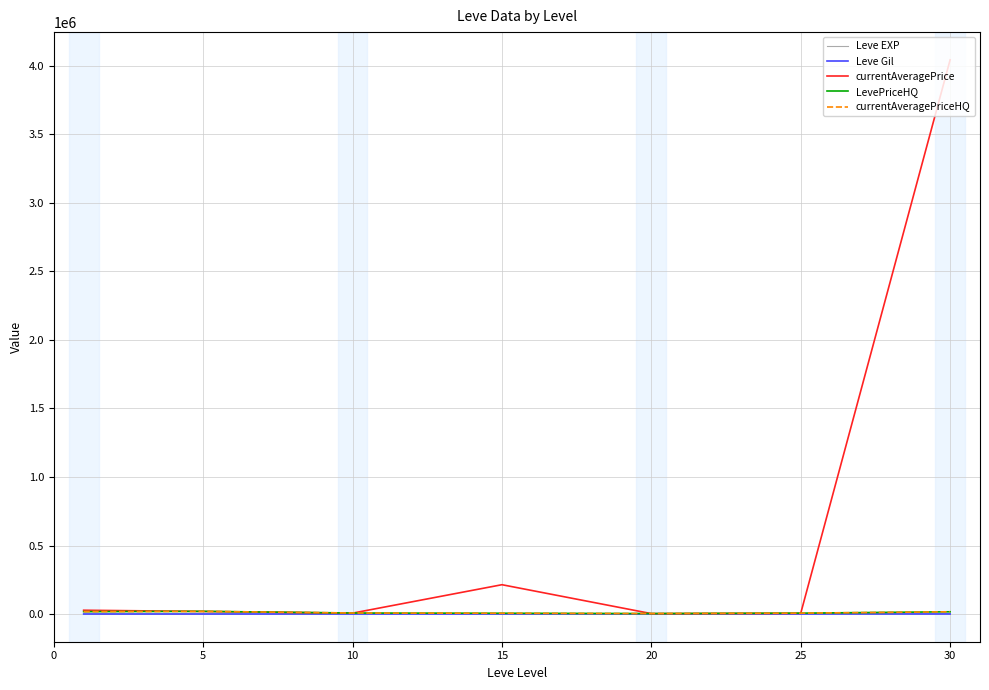

At which category is the sum across all series the highest?

30